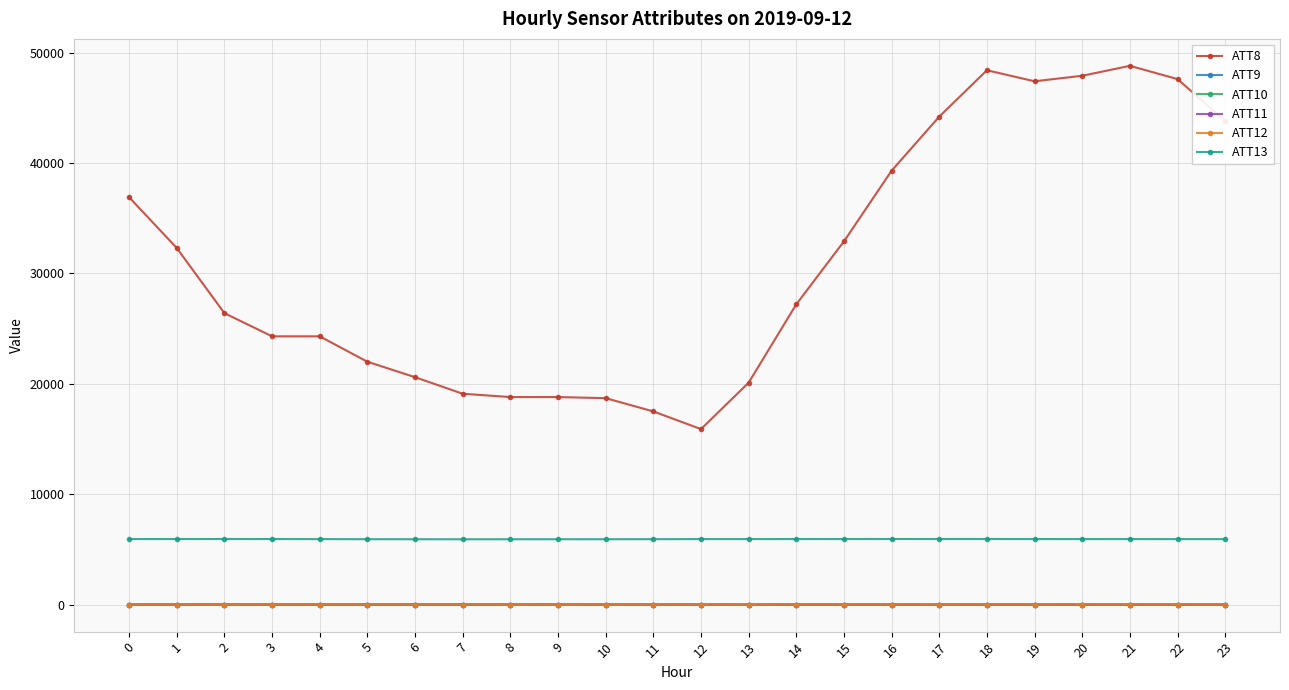

What is the value of the ATT10 point at the 14th from the left?

-5.5